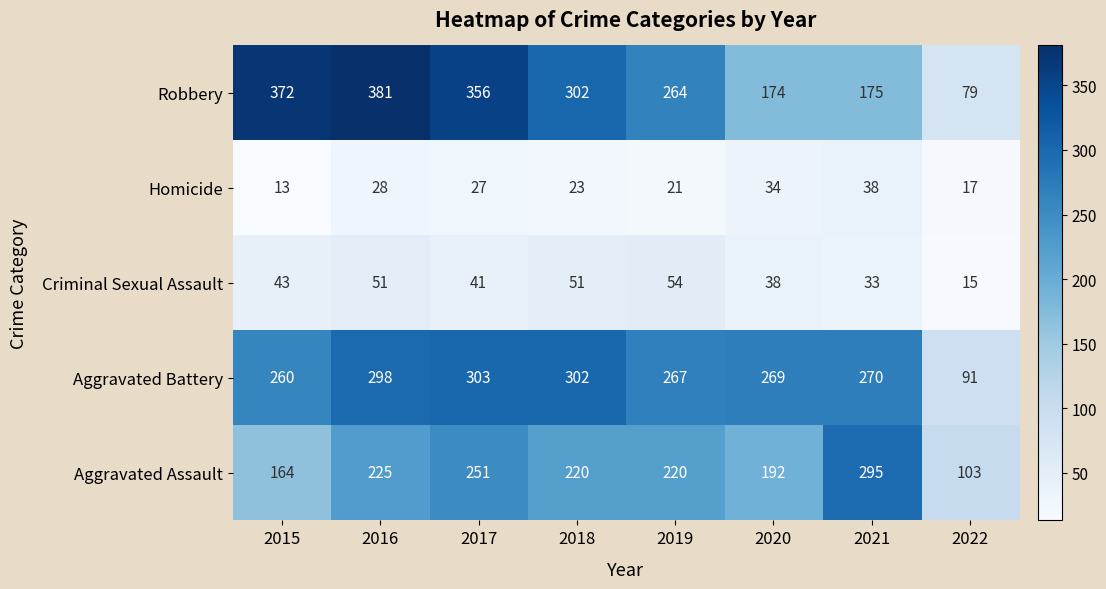

Which category has the lowest value across all series?

2015